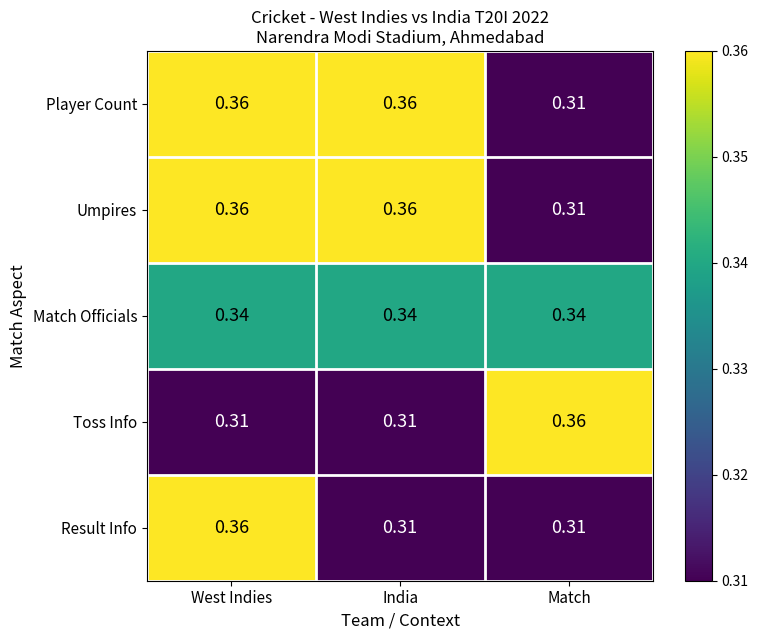

Is the value of Match Officials at West Indies greater than the value of Toss Info at West Indies?

Yes